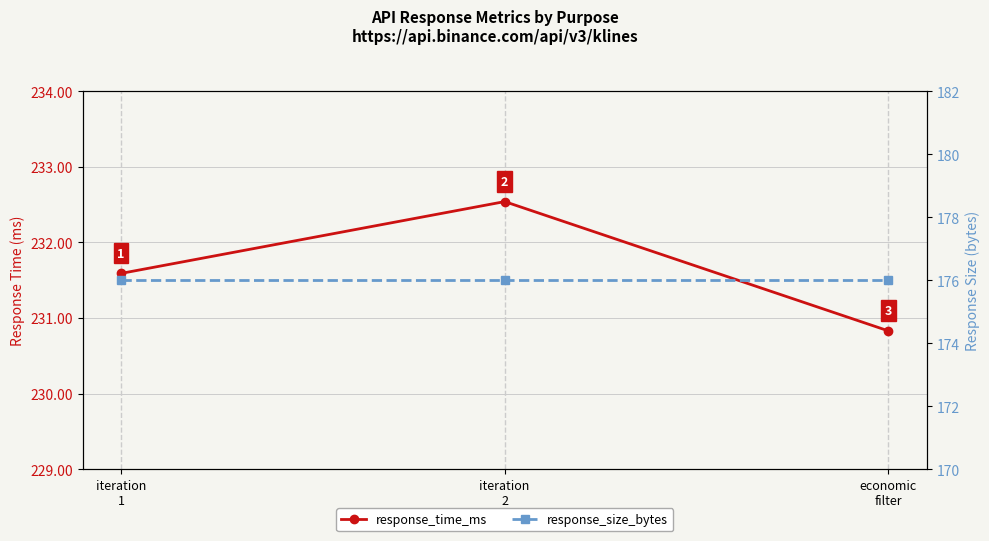

Reading left to right, what are all the values shown in this chart?

response_time_ms: iteration
1=231.6	iteration
2=232.5	economic
filter=230.8
response_size_bytes: iteration
1=176.0	iteration
2=176.0	economic
filter=176.0